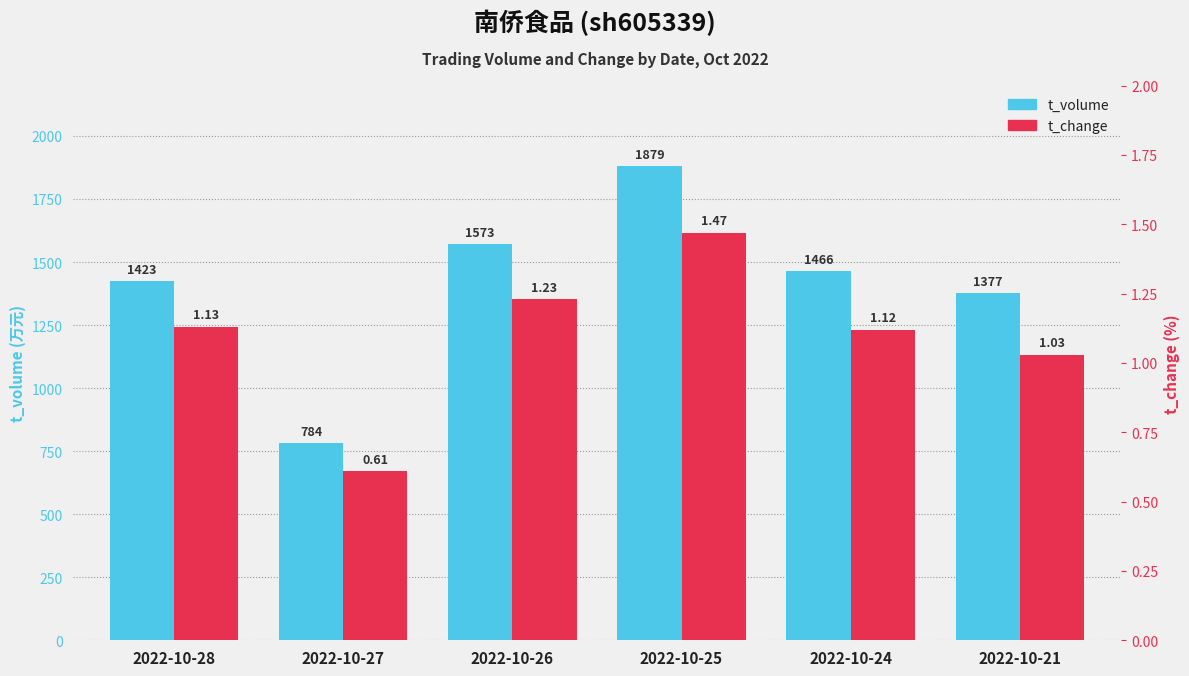

At which label is t_change closest to 1?

2022-10-21